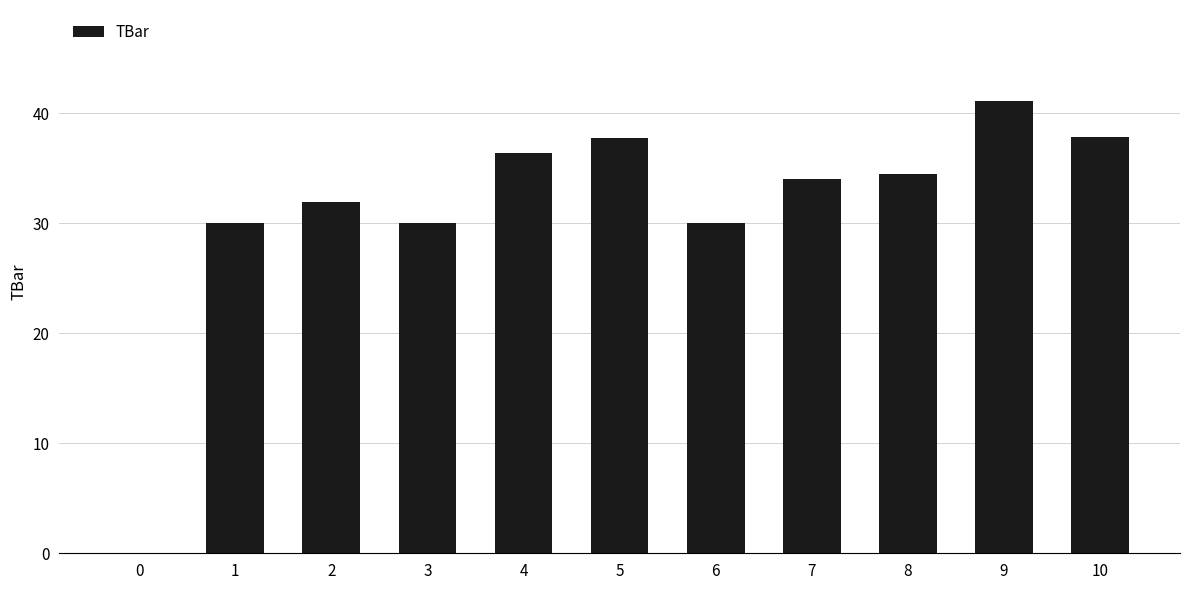

Which category has the highest value across all series?

9